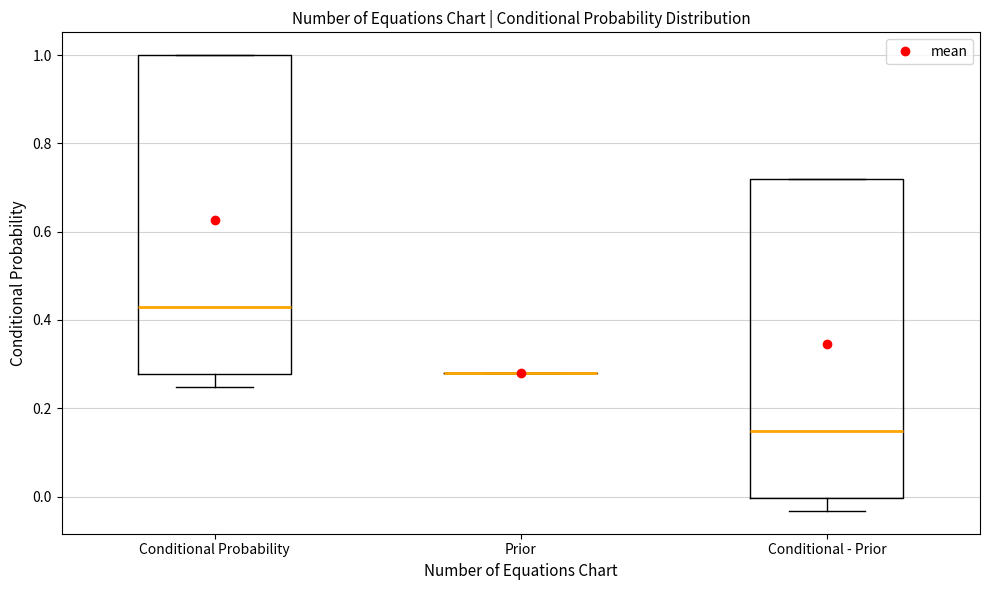

Where is the upper edge of the box for Conditional Probability on the y-axis? The values are not printed on the chart, so give them approximately, as read against the axis.

1.00